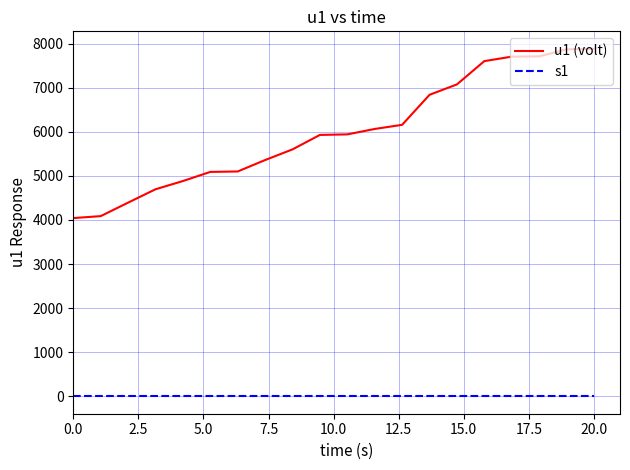

Which series has the largest total across all categories?

u1 (volt)